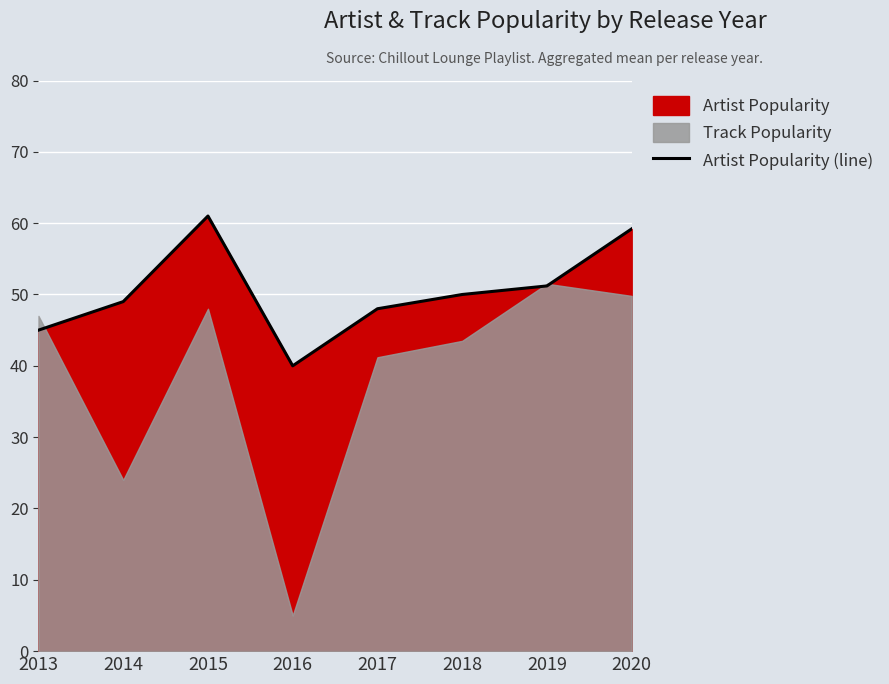

Reading left to right, transcribe all the data shown in this chart.

45.0	49.0	61.0	40.0	48.0	50.0	51.2	59.2